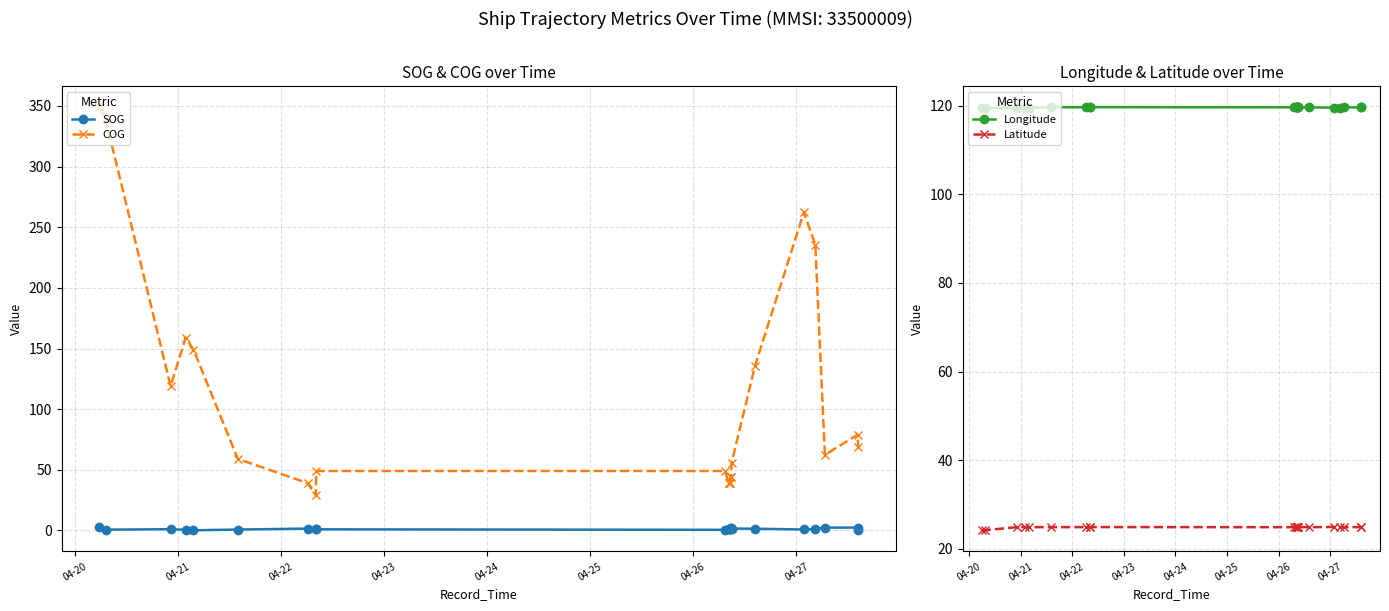

What is the lowest value of the COG series?

29.0